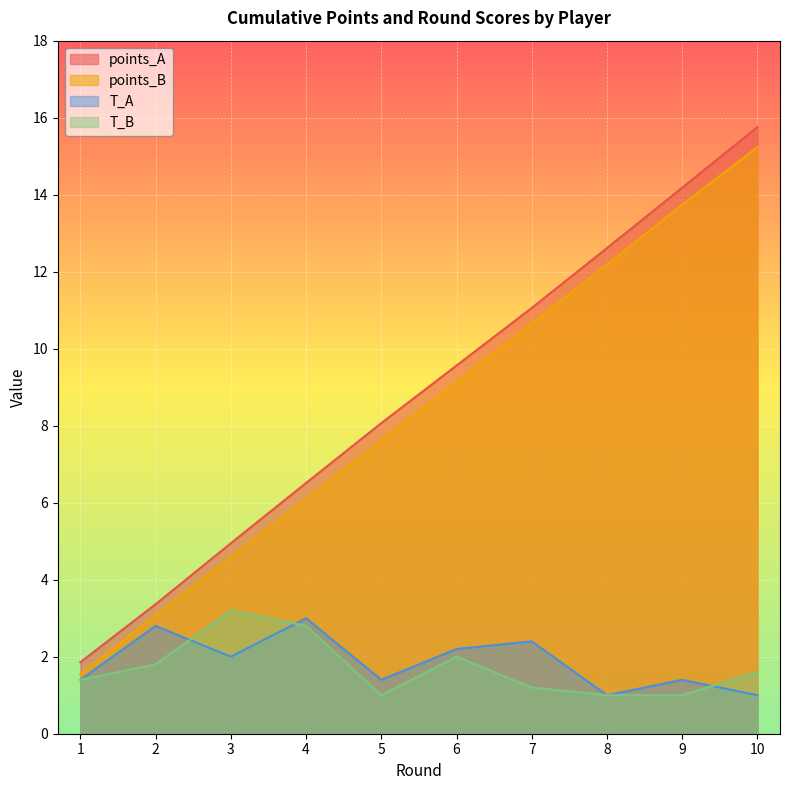

How many lines are shown in the chart?

4